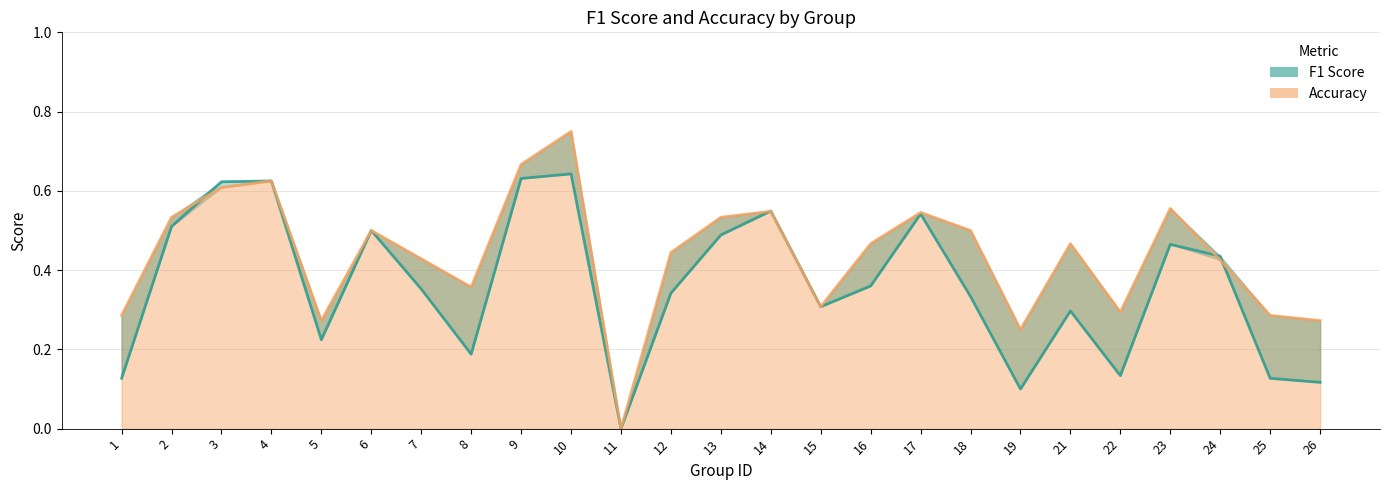

Which series changed the most between 8 and 9?

F1 Score